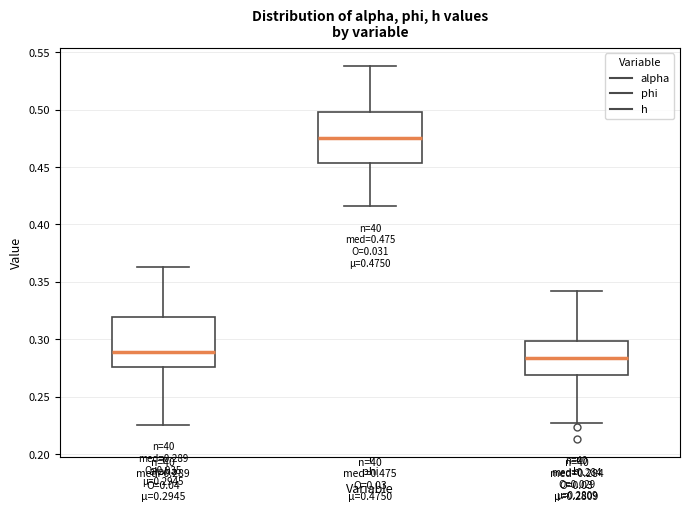

Which box's median line is the lowest?

h